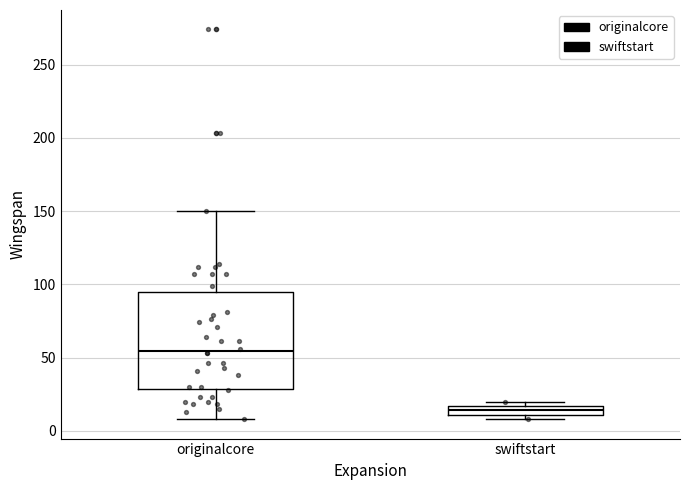

Where does the upper whisker of the box for originalcore end on the y-axis? The values are not printed on the chart, so give them approximately, as read against the axis.

150